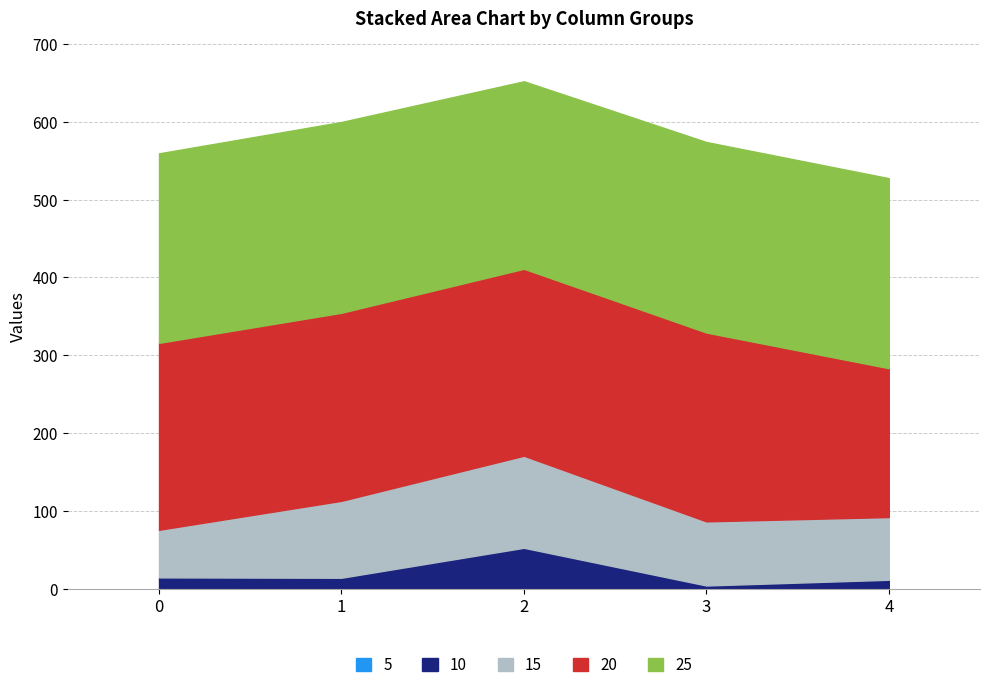

List the series in order of their peak value, highest first.

25, 20, 15, 10, 5